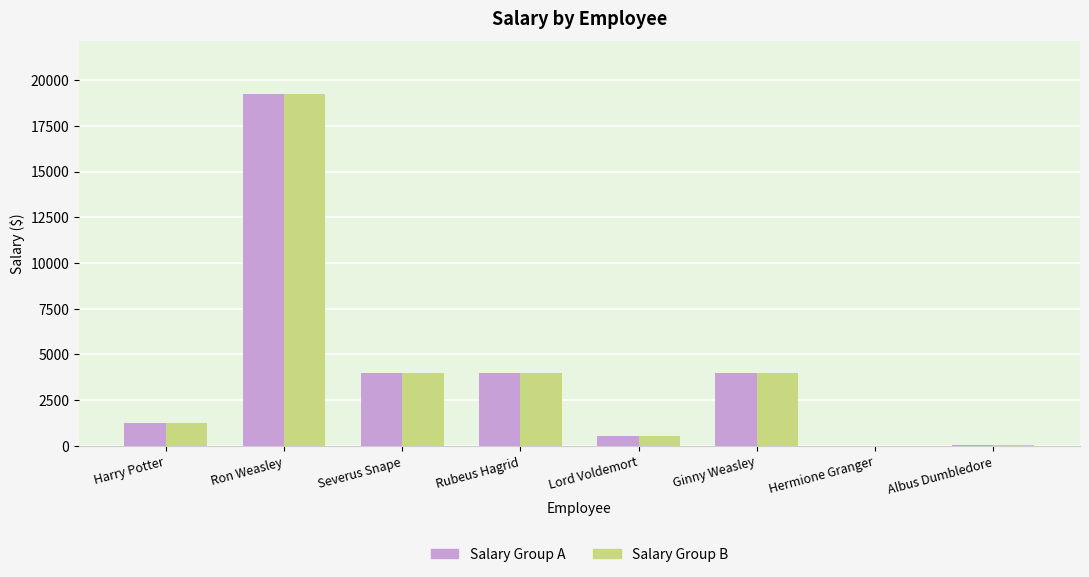

What value does the Salary Group B series have at Severus Snape?

4000.0